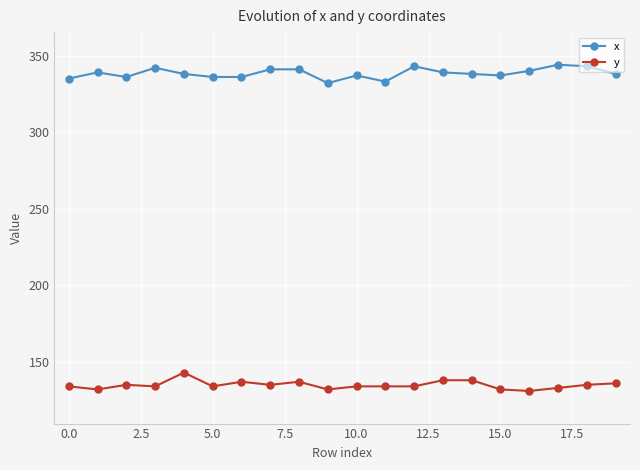

True or false: y and x cross at least once.

False